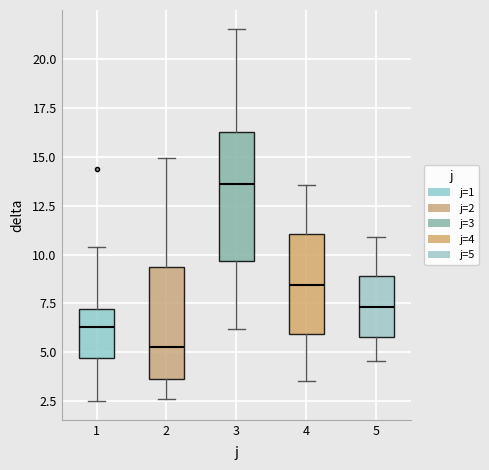

Reading left to right, transcribe this box plot: for each box, give where its median line is, the range the box spans, and where its two whiskers end, as read against the y-axis. The values are not printed on the chart, so give them approximately, as read against the axis.

1: median 6.5, box 4.5 to 7.0, whiskers 2.5 to 10.5
2: median 5.5, box 3.5 to 9.5, whiskers 2.5 to 15.0
3: median 13.5, box 9.5 to 16.0, whiskers 6.0 to 21.5
4: median 8.5, box 6.0 to 11.0, whiskers 3.5 to 13.5
5: median 7.5, box 6.0 to 9.0, whiskers 4.5 to 11.0